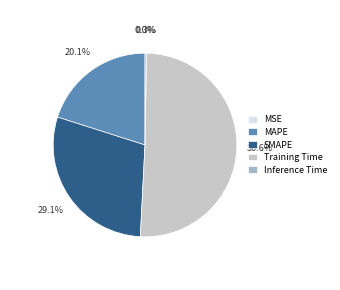

Which slice represents more than half of the pie?

Training Time